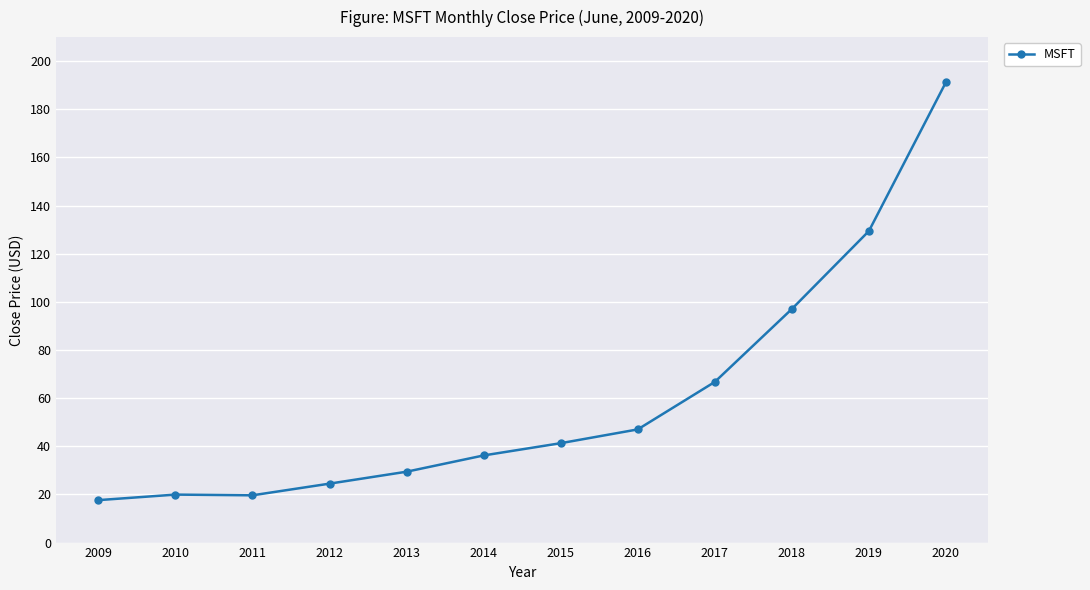

What is the change in value from 2017 to 2020?

+124.5